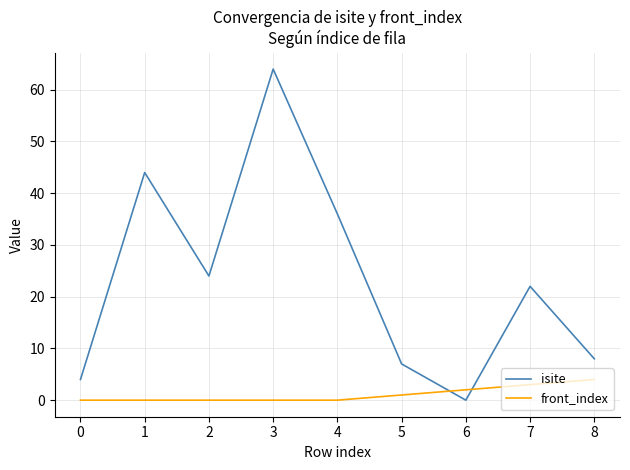

True or false: front_index and isite cross at least once.

True